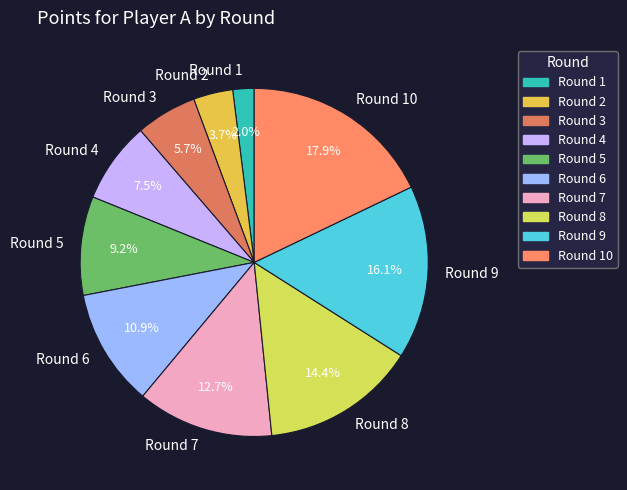

What is the ratio of the value at Round 1 to the value at Round 5?

0.2